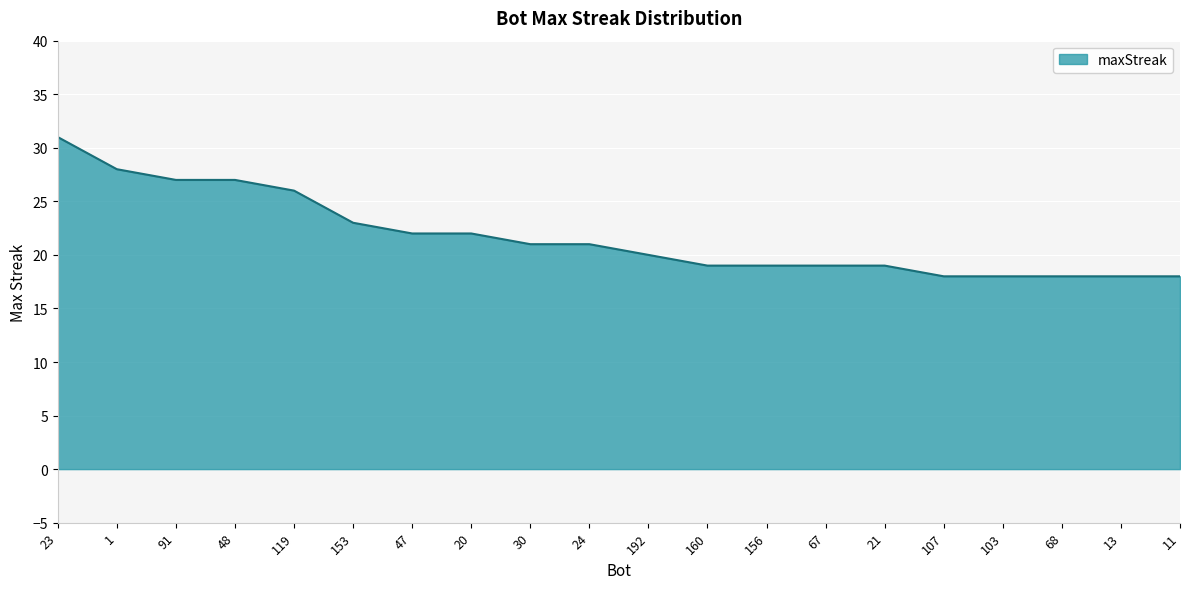

Which has a higher value, 91 or 20?

91